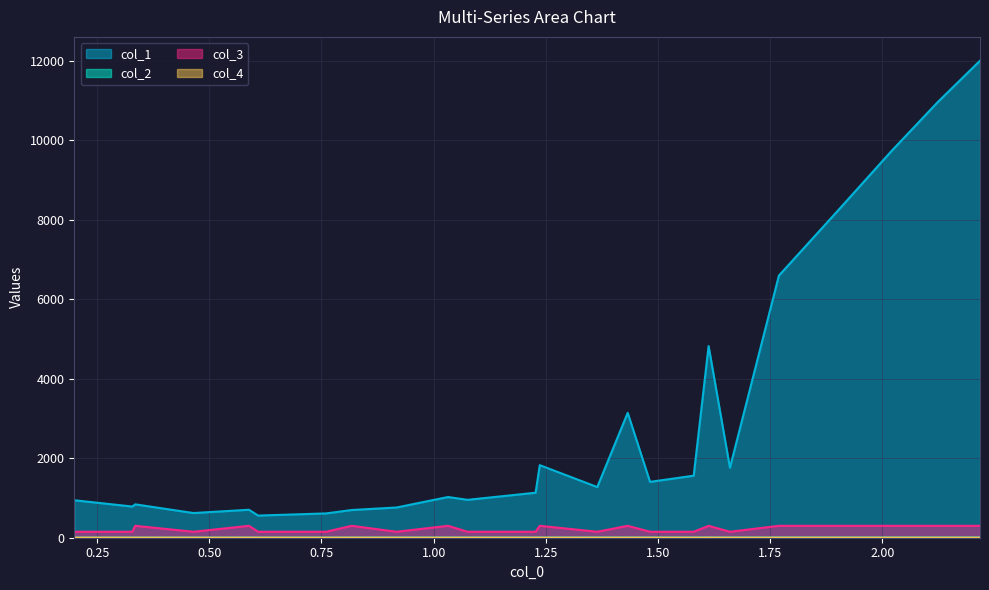

True or false: col_1 and col_4 cross at least once.

False